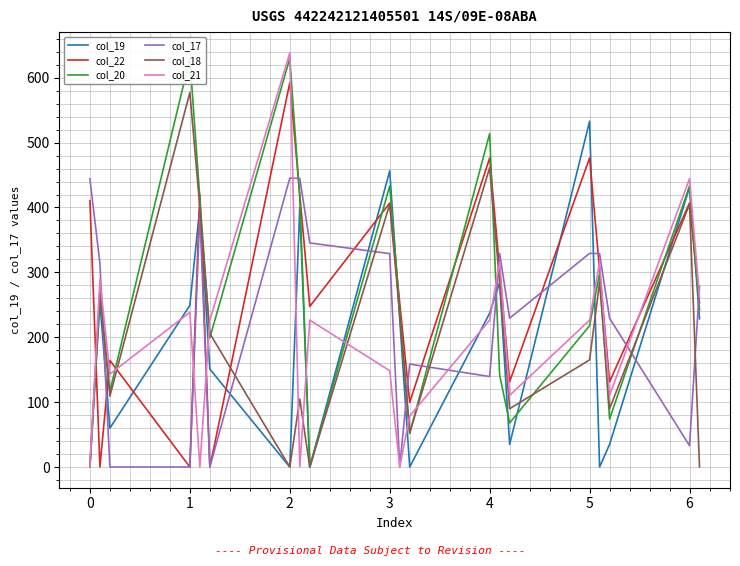

Count the number of categories in the chart.

20